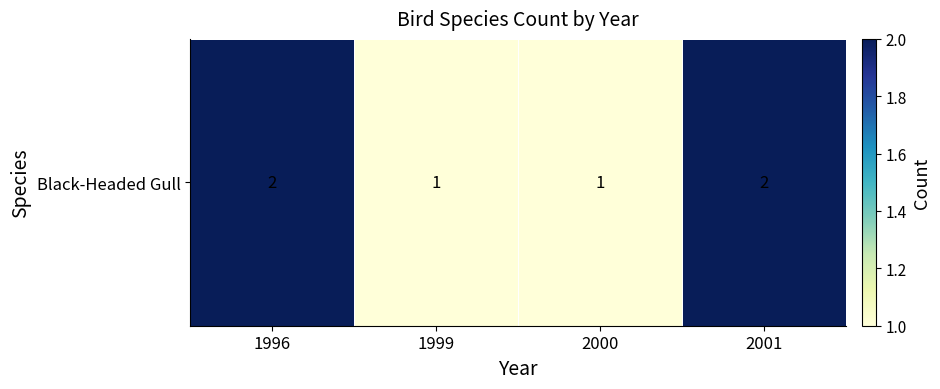

Count the values in the range 1 to 2.

4